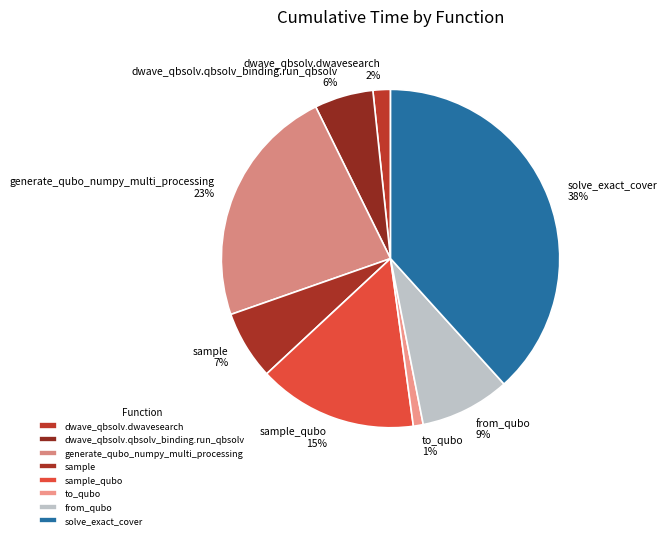

Combined, do from_qubo and dwave_qbsolv.qbsolv_binding.run_qbsolv account for over 50%?

No